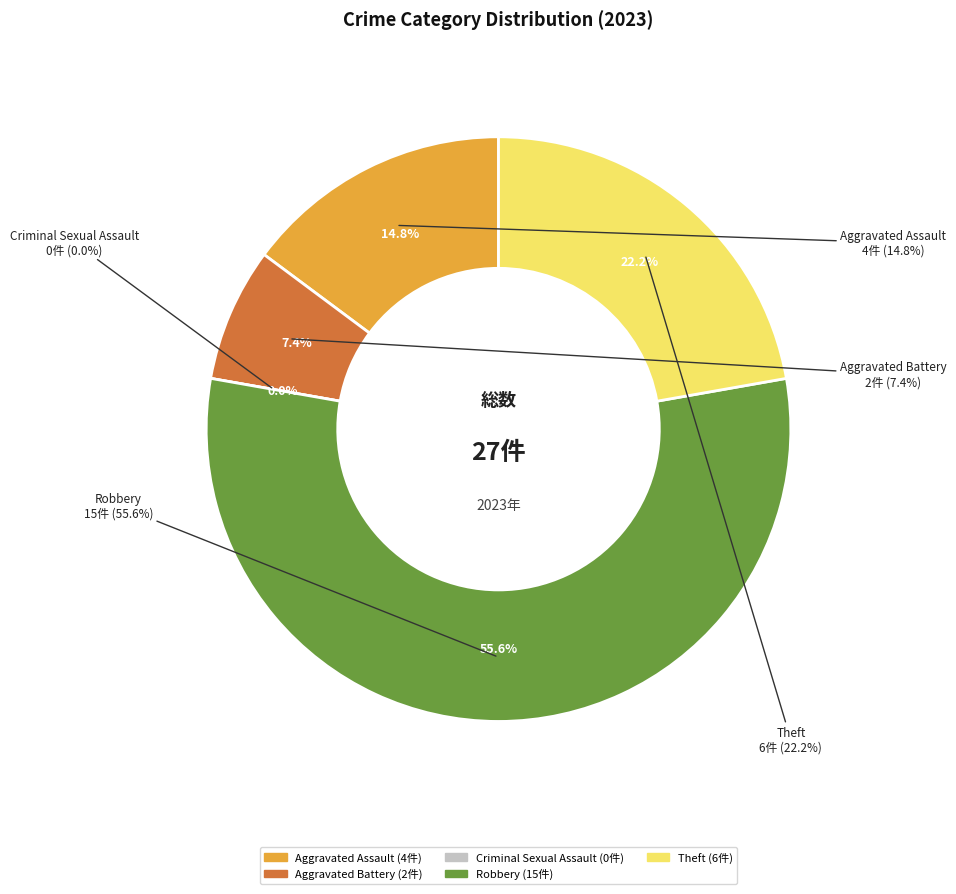

To the nearest percent, what percentage of the pie is Theft?

22%